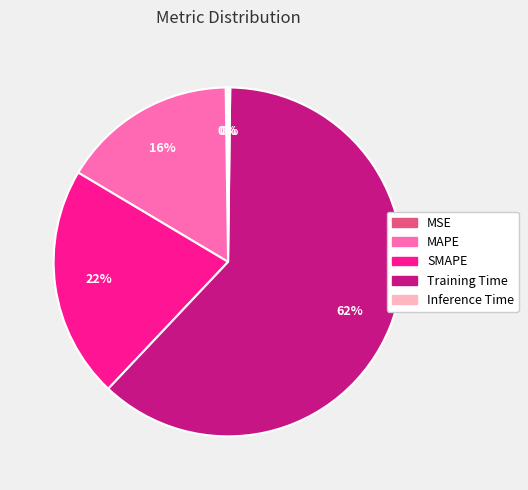

What is the ratio of the value at MAPE to the value at Training Time?

0.3